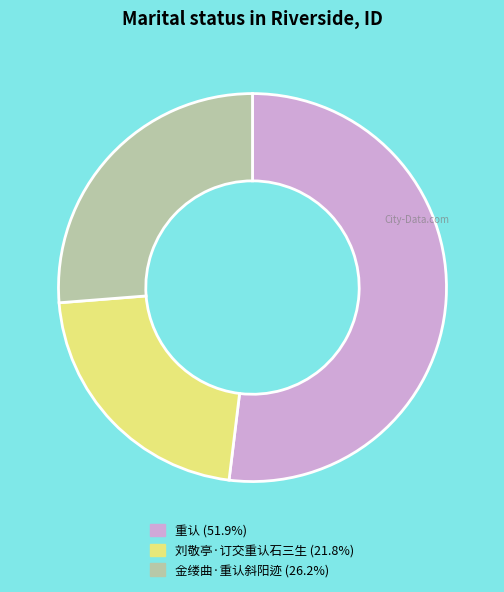

Which has a higher value, 金缕曲·重认斜阳迹 or 重认?

重认